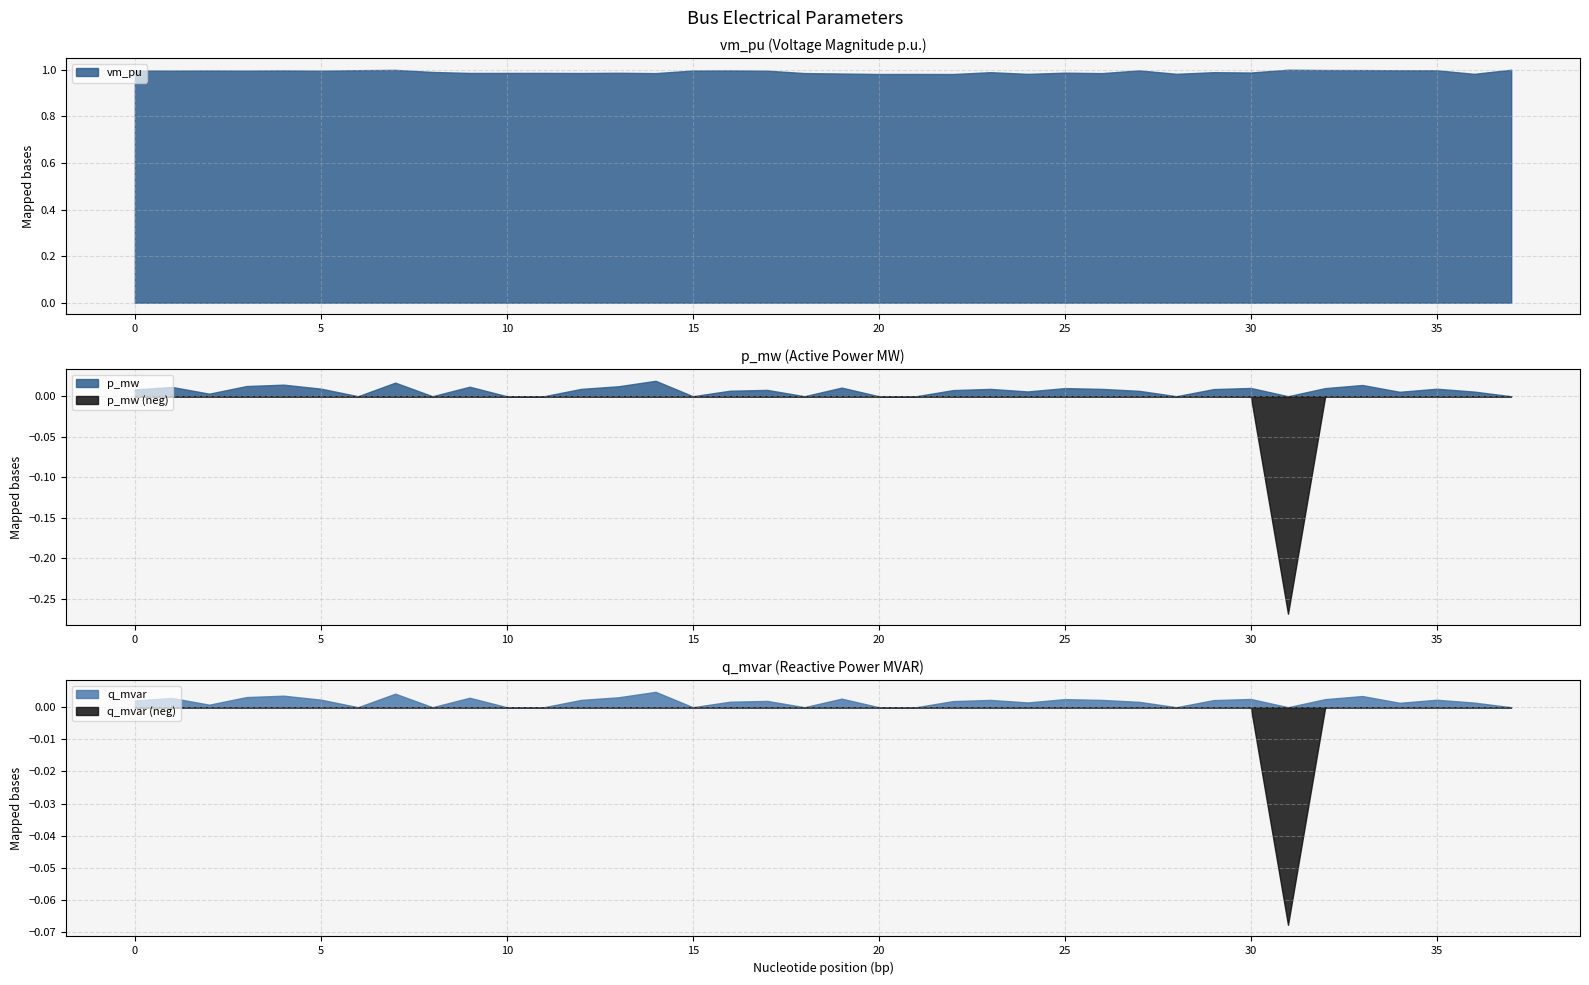

What is the value of the vm_pu point at the 20th from the left?

1.0